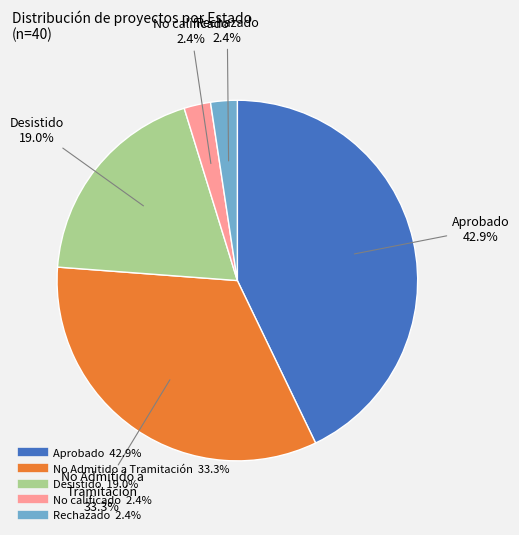

Do Aprobado and No Admitido a Tramitación together represent more than half of the pie?

Yes